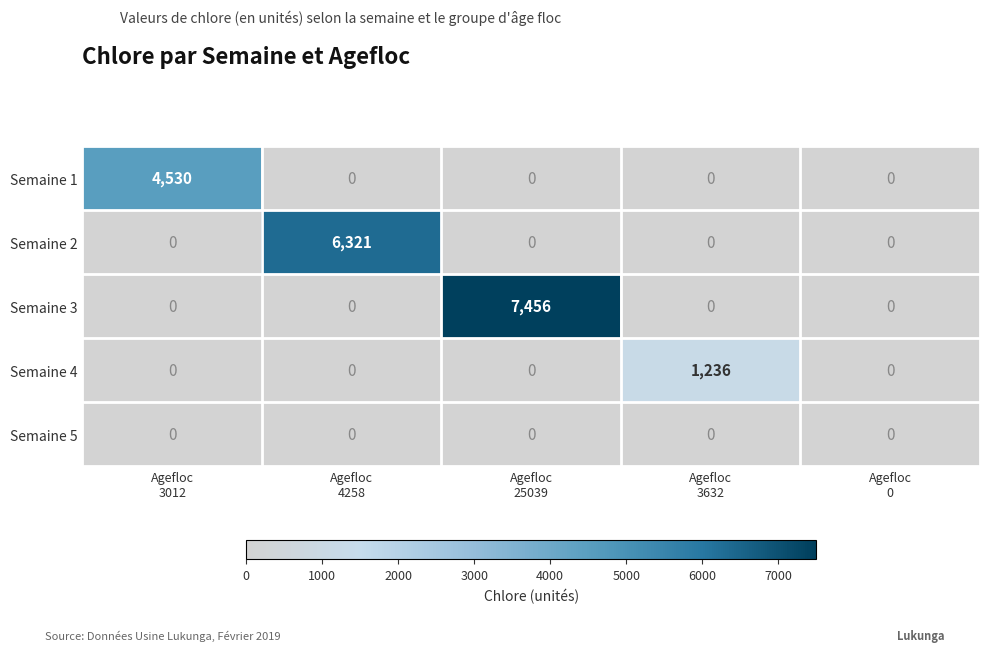

What is the difference between the highest and lowest values at Agefloc
4258?

6321